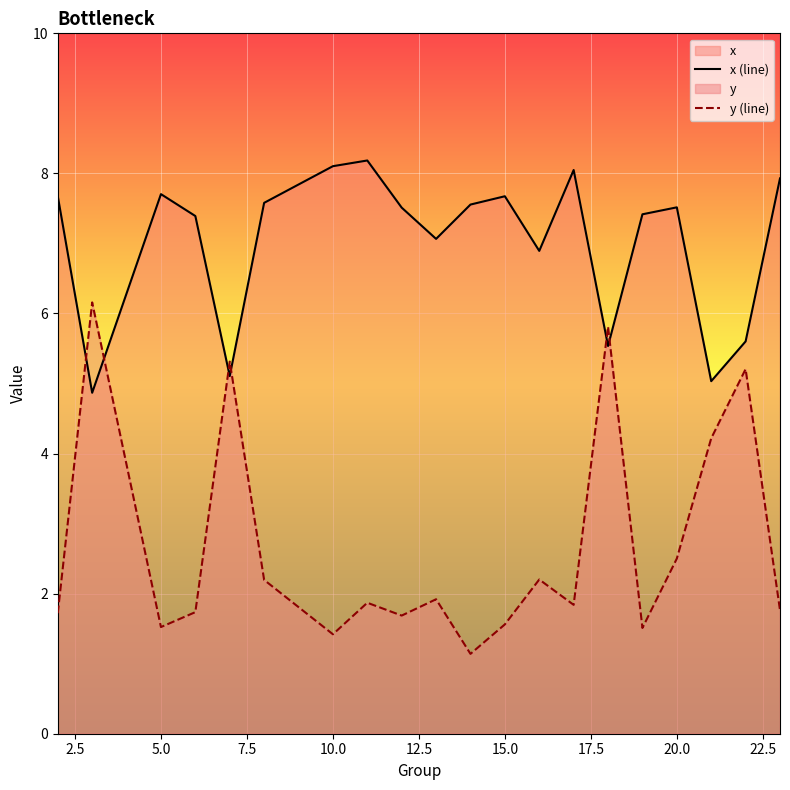

Which series has the largest total across all categories?

x (line)